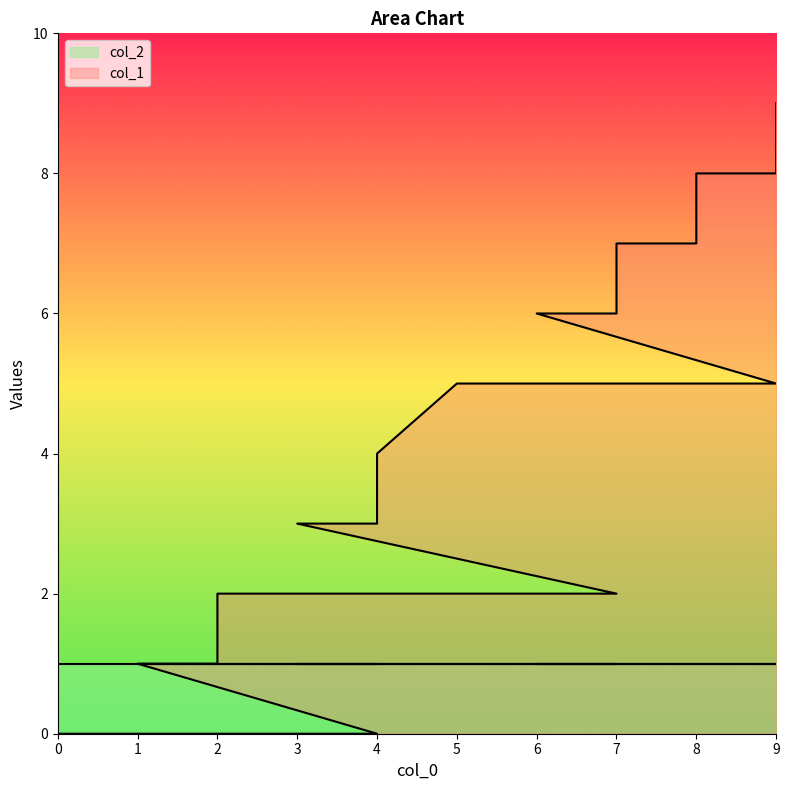

What is the average value?

4